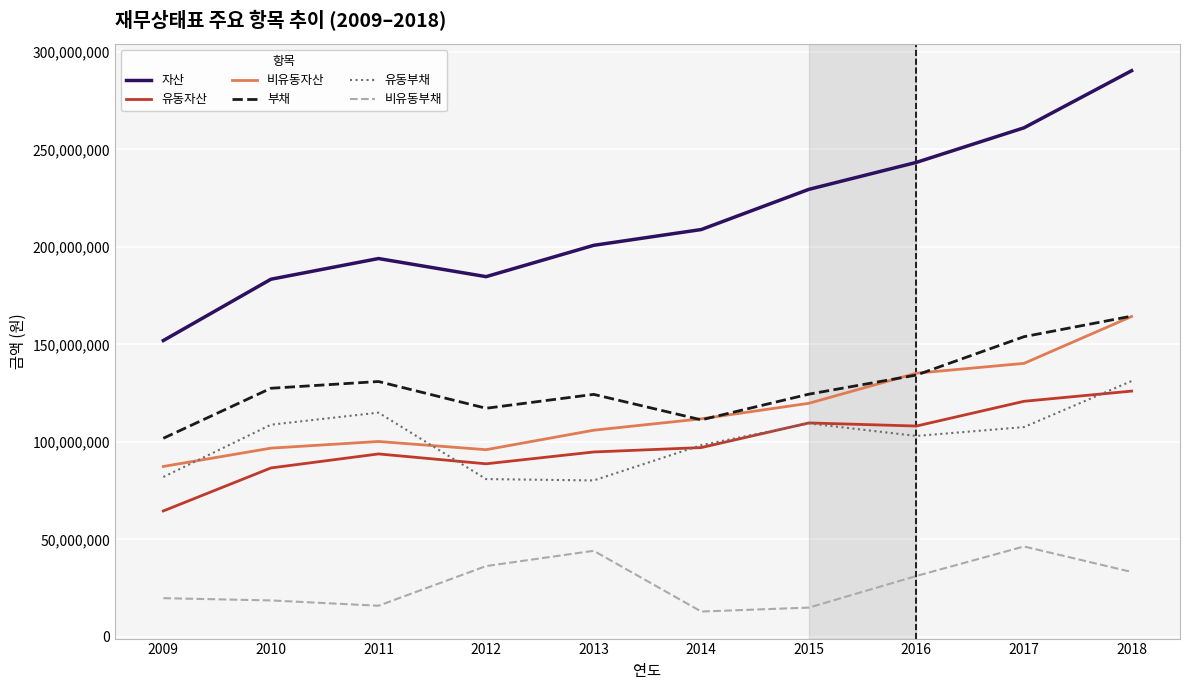

Is it true that 유동부채 equals 98323061 at 2014?

True